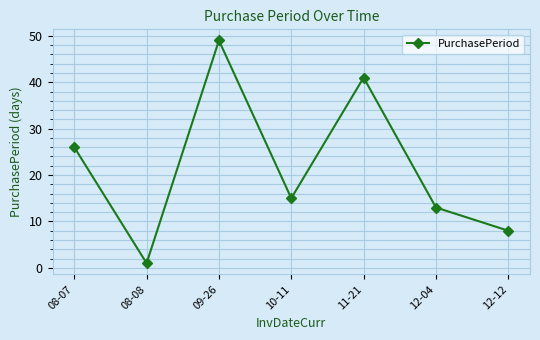

The chart shows a value of 41 at 11-21. True or false?

True